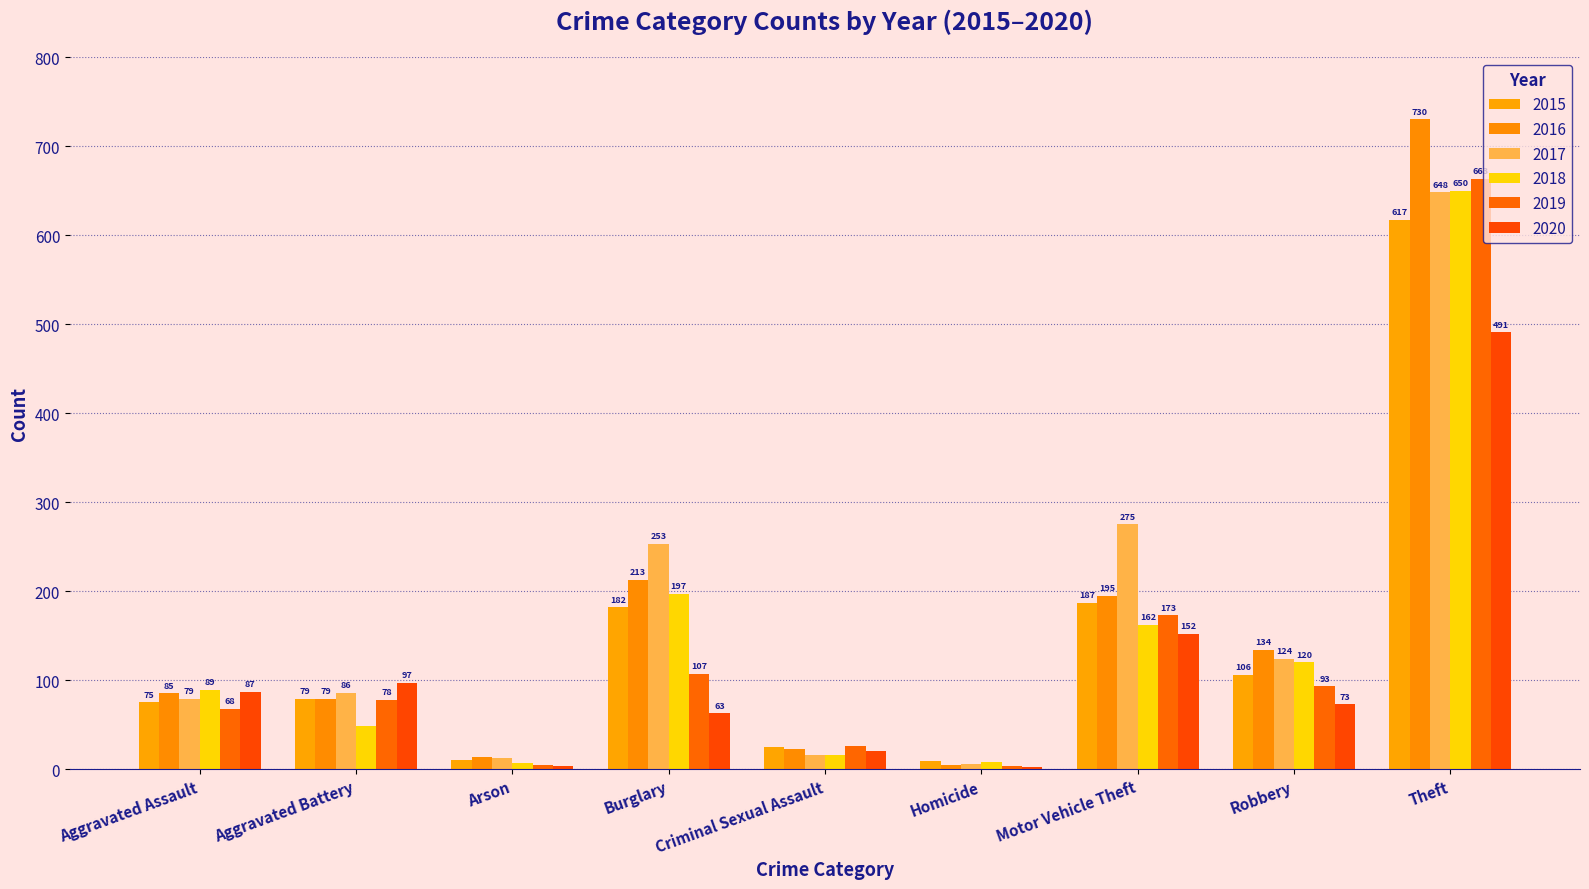

Does the chart contain stacked bars?

No